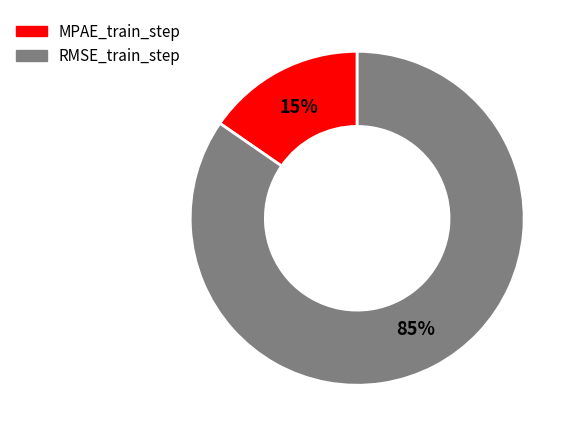

Which slice is the smallest?

MPAE_train_step